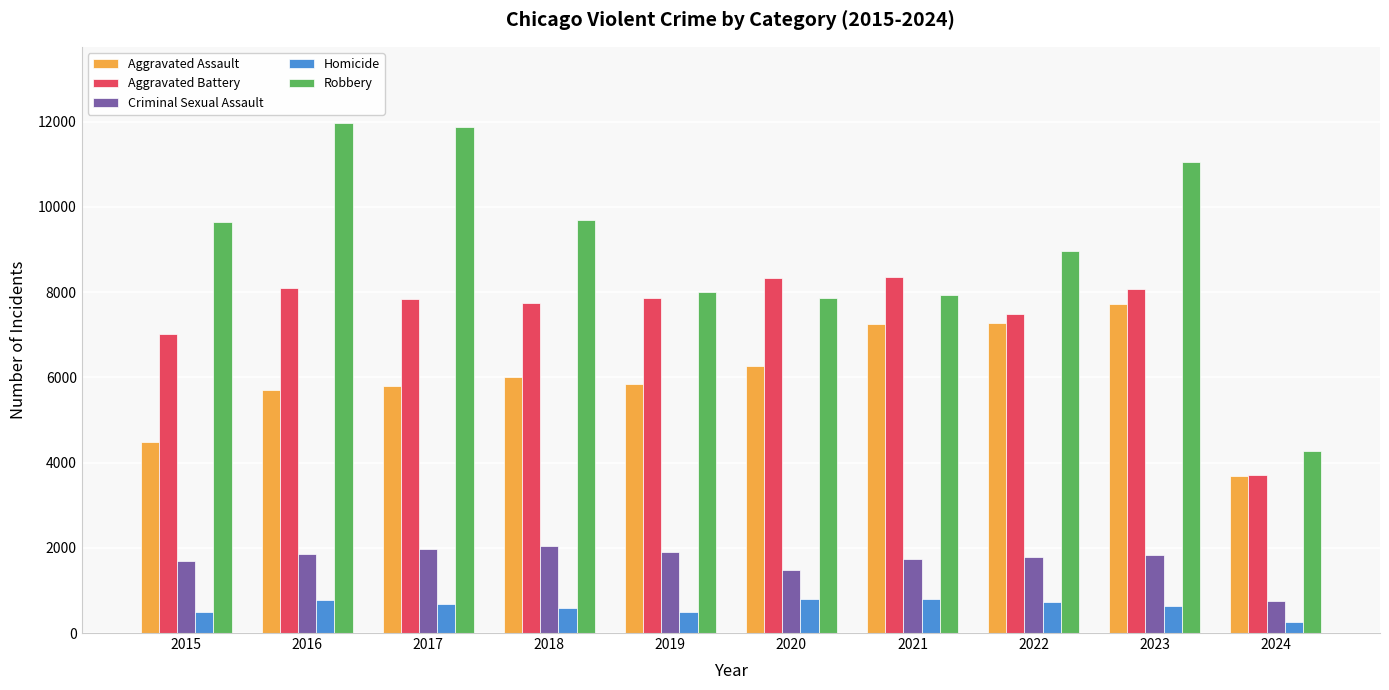

What is the value of the Homicide bar at the 10th from the left?

253